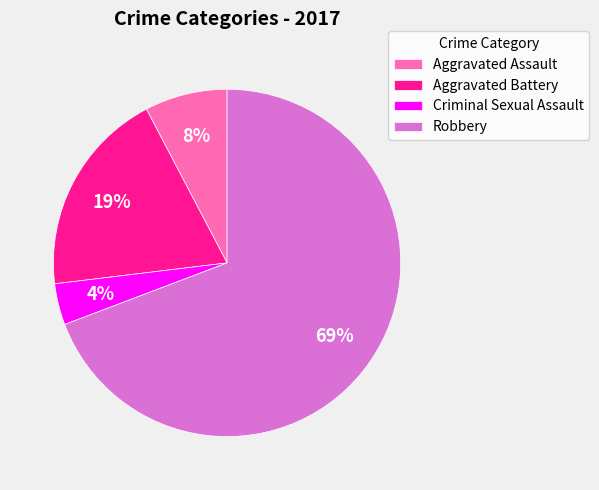

What is the ratio of the value at Aggravated Assault to the value at Aggravated Battery?

0.4